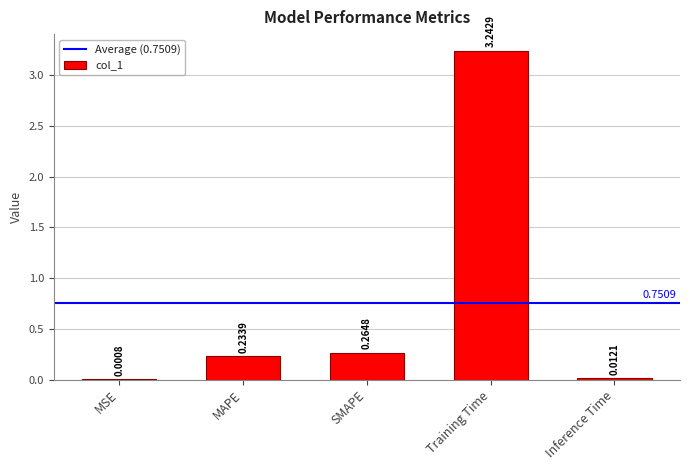

At which label is the value closest to 1?

SMAPE